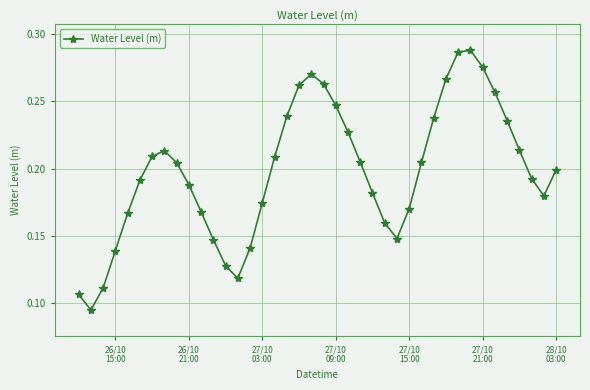

What is the sum of all values?

7.9